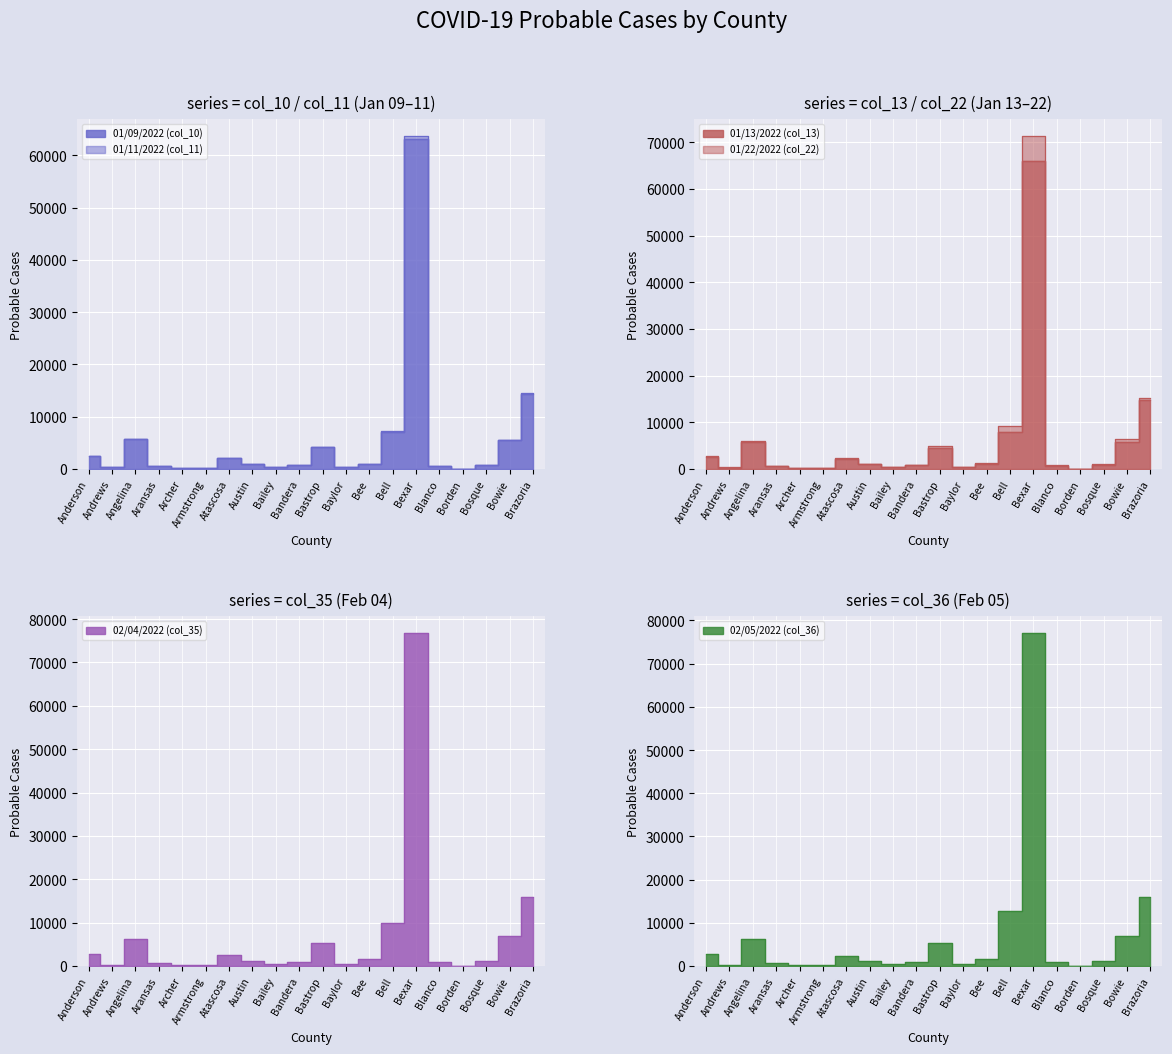

True or false: col_10 has a value of 663 at Aransas.

True